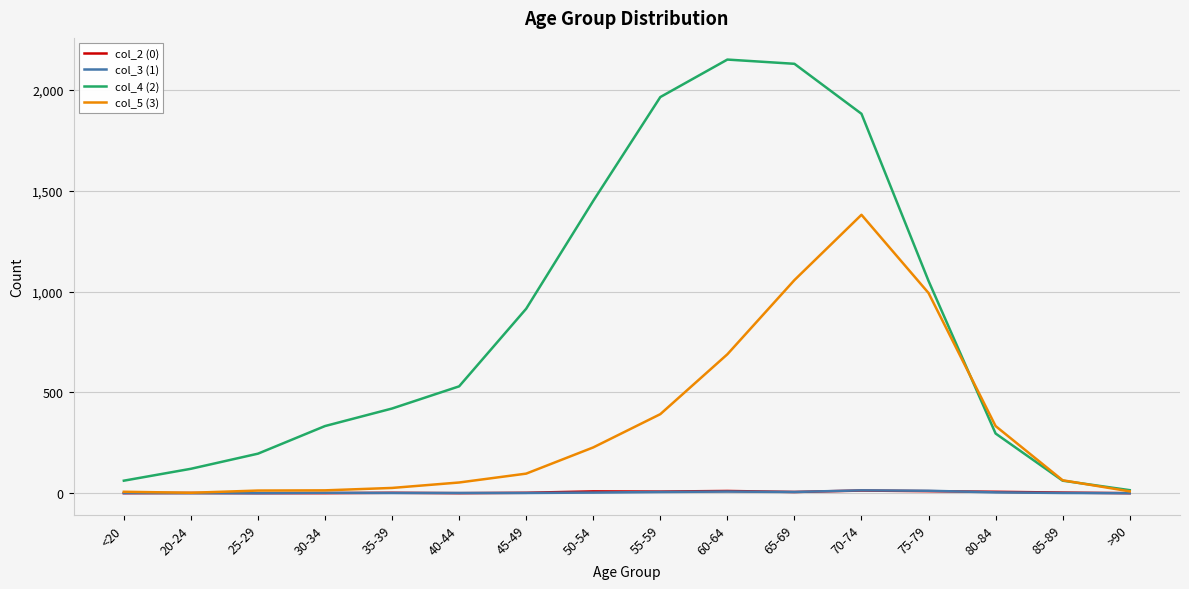

Which series has the largest total across all categories?

col_4 (2)